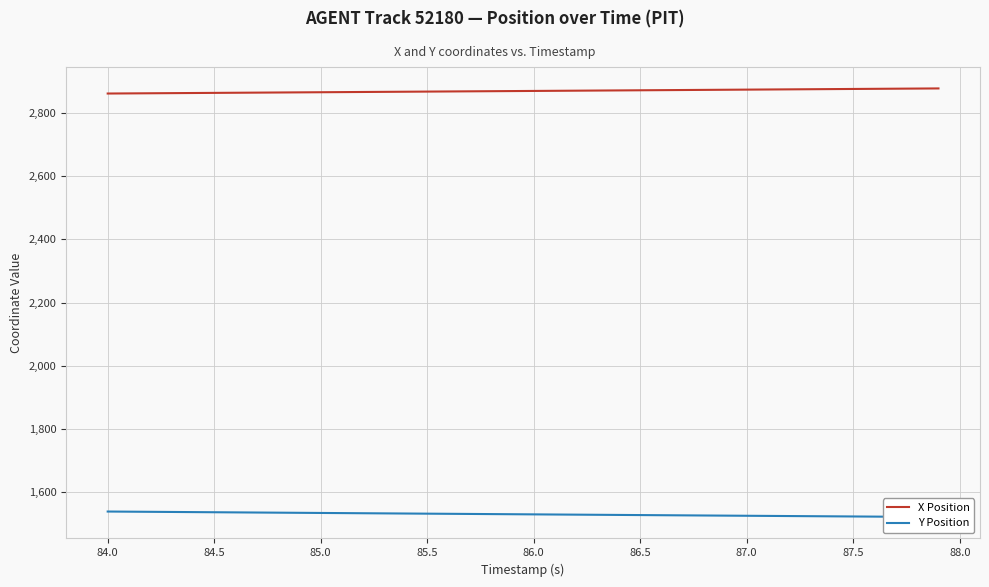

What is the maximum value for X Position?

2877.1